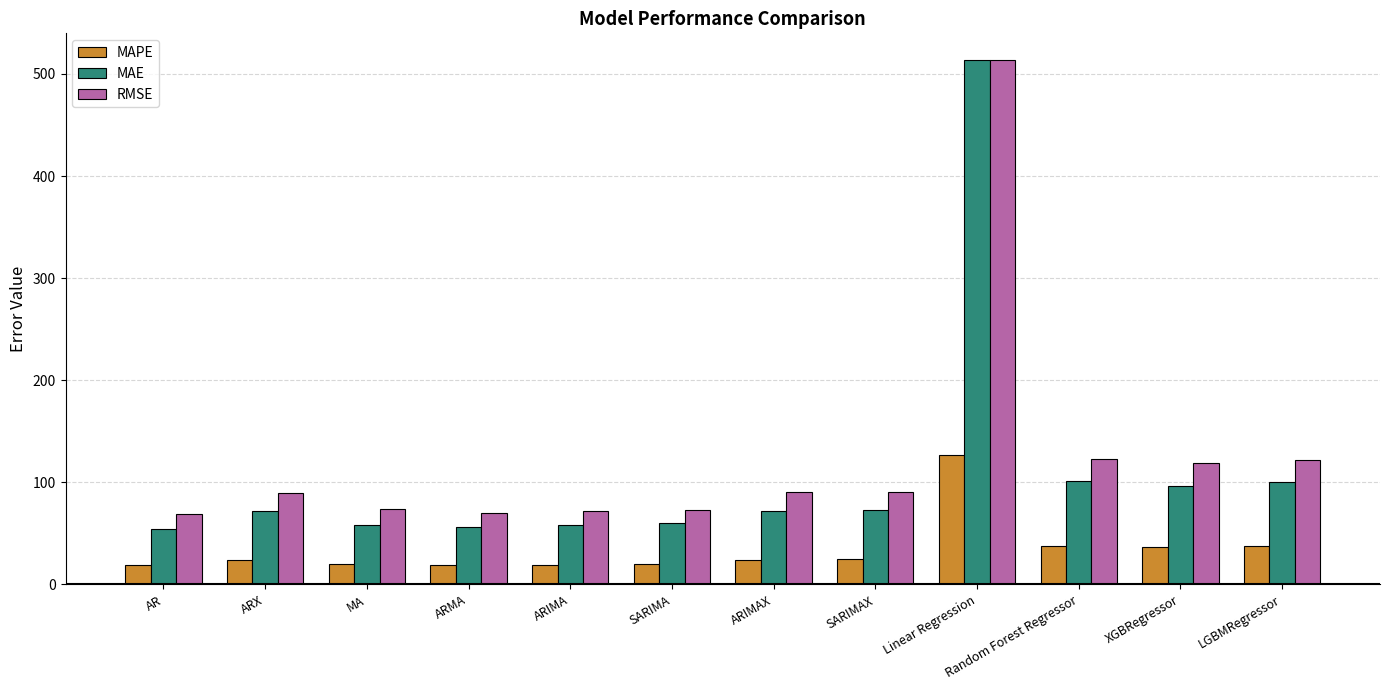

How many bars are there in each group?

3